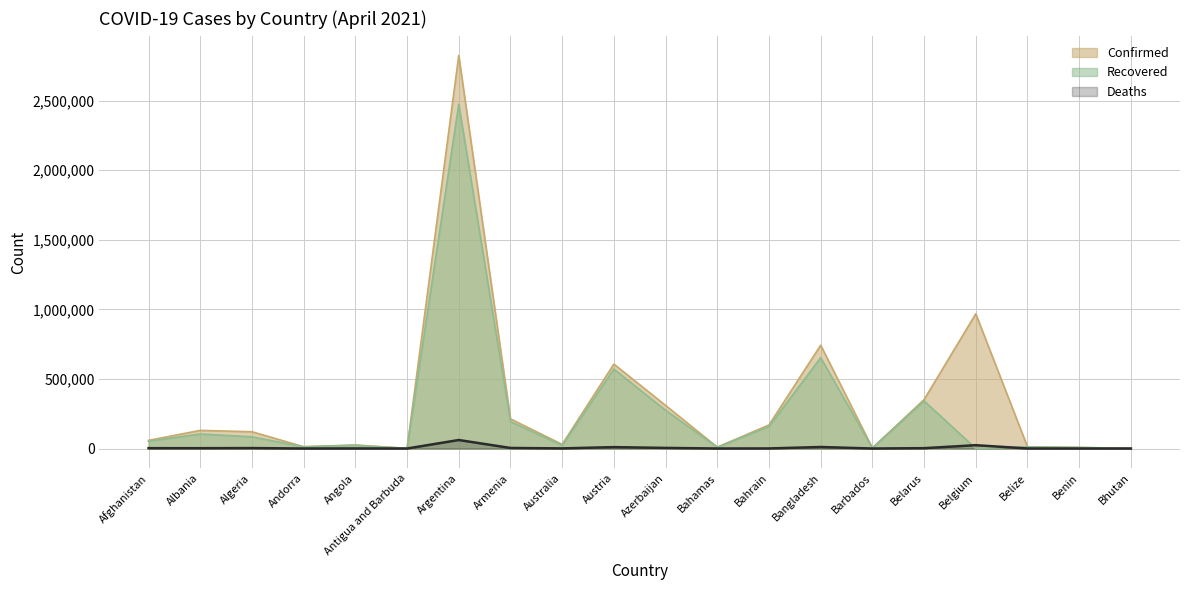

At how many categories does at least one series exceed 2666206?

1